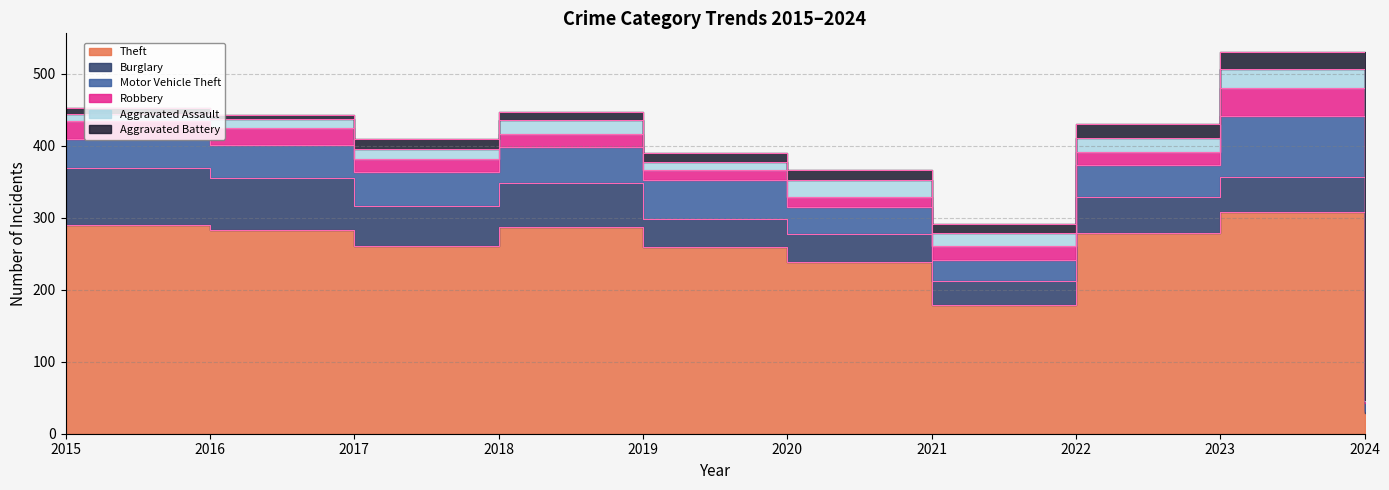

What is the value of the Burglary point at the 1st from the left?

80